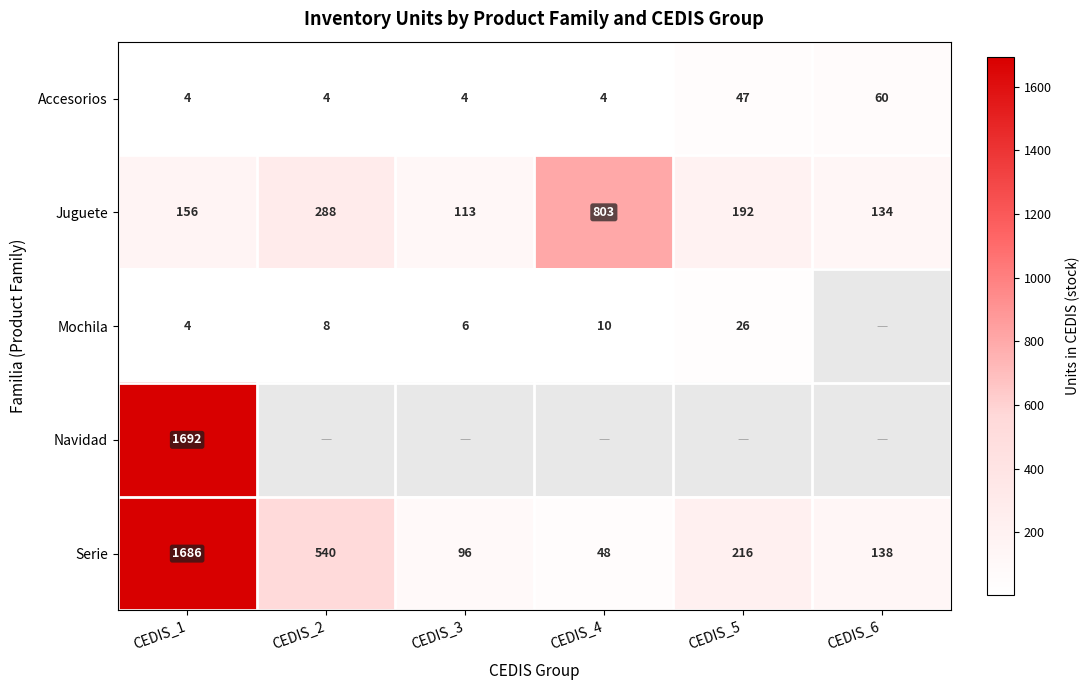

At which category is the sum across all series the highest?

CEDIS_1